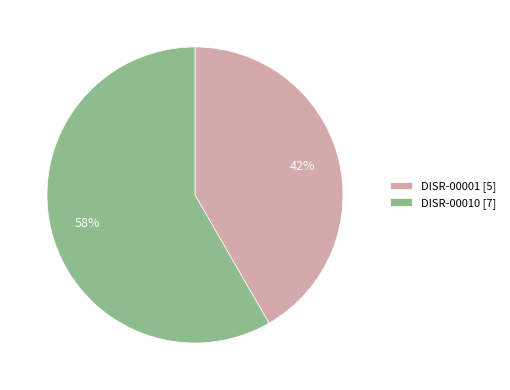

Combined, do DISR-00001 [5] and DISR-00010 [7] account for over 50%?

Yes